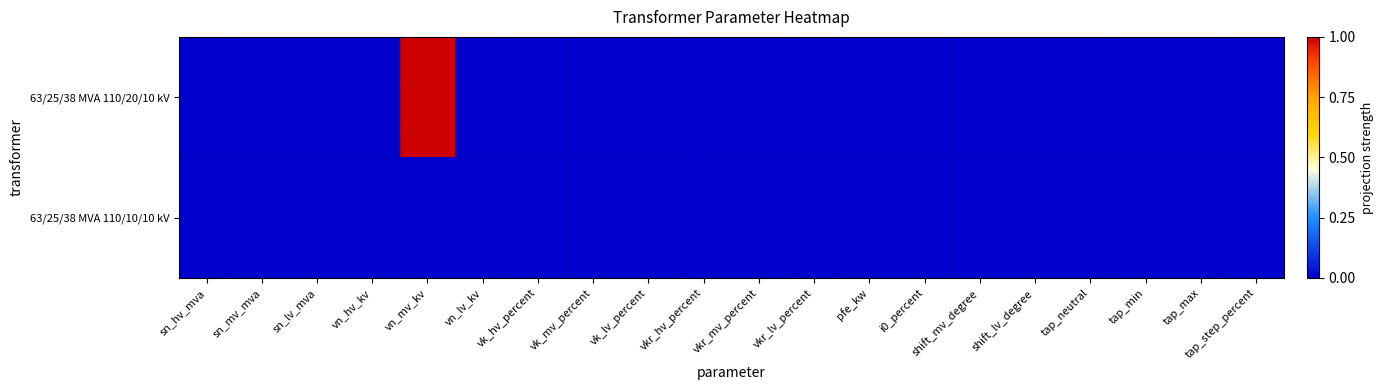

Reading left to right, transcribe all the data shown in this chart.

63/25/38 MVA 110/20/10 kV: sn_hv_mva=0	sn_mv_mva=0	sn_lv_mva=0	vn_hv_kv=0	vn_mv_kv=1	vn_lv_kv=0	vk_hv_percent=0	vk_mv_percent=0	vk_lv_percent=0	vkr_hv_percent=0	vkr_mv_percent=0	vkr_lv_percent=0	pfe_kw=0	i0_percent=0	shift_mv_degree=0	shift_lv_degree=0	tap_neutral=0	tap_min=0	tap_max=0	tap_step_percent=0
63/25/38 MVA 110/10/10 kV: sn_hv_mva=0	sn_mv_mva=0	sn_lv_mva=0	vn_hv_kv=0	vn_mv_kv=0	vn_lv_kv=0	vk_hv_percent=0	vk_mv_percent=0	vk_lv_percent=0	vkr_hv_percent=0	vkr_mv_percent=0	vkr_lv_percent=0	pfe_kw=0	i0_percent=0	shift_mv_degree=0	shift_lv_degree=0	tap_neutral=0	tap_min=0	tap_max=0	tap_step_percent=0